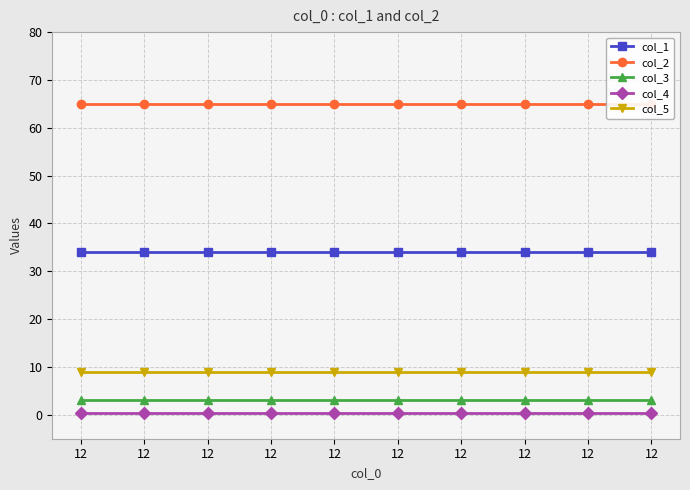

What is the total value across all series at 12?

111.5